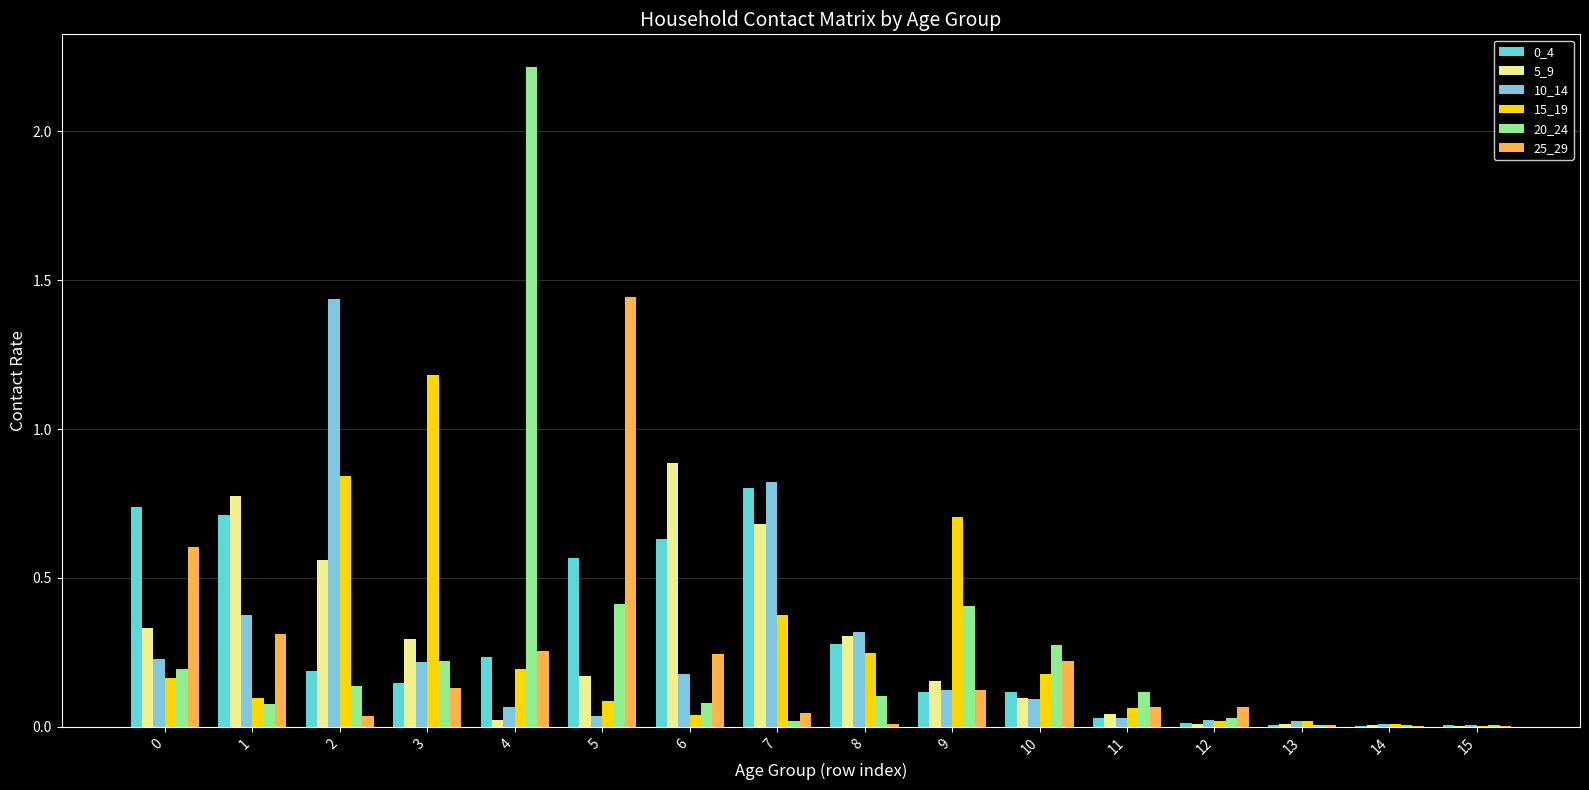

The 25_29 series shows 0.2 at 4. True or false?

False